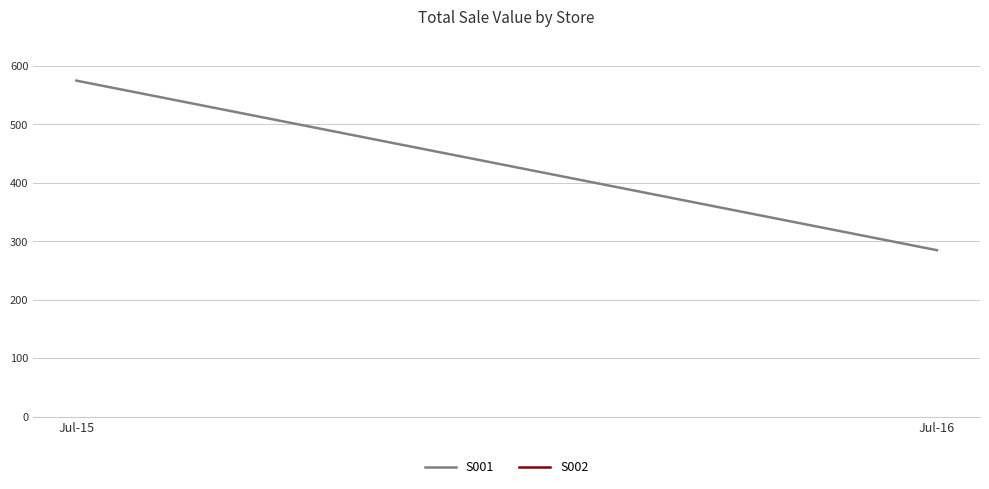

What is the difference between the values at Jul-16 and Jul-15?

290